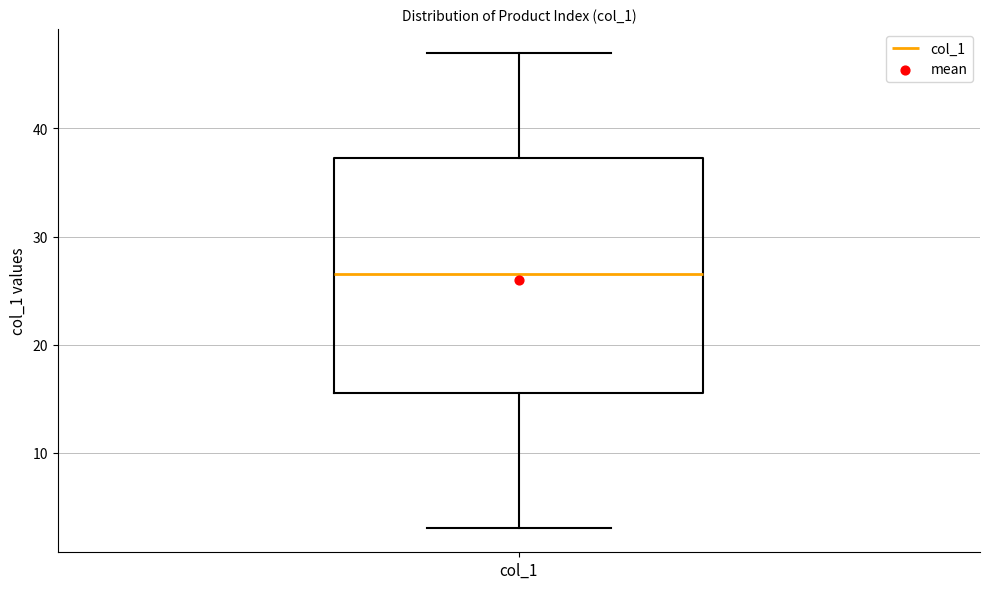

Read this box plot against the y-axis: the position of the median line, the range covered by the box, and the ends of both whiskers. The values are not printed on the chart, so give them approximately, as read against the axis.

median 27, box 16 to 37, whiskers 3 to 47